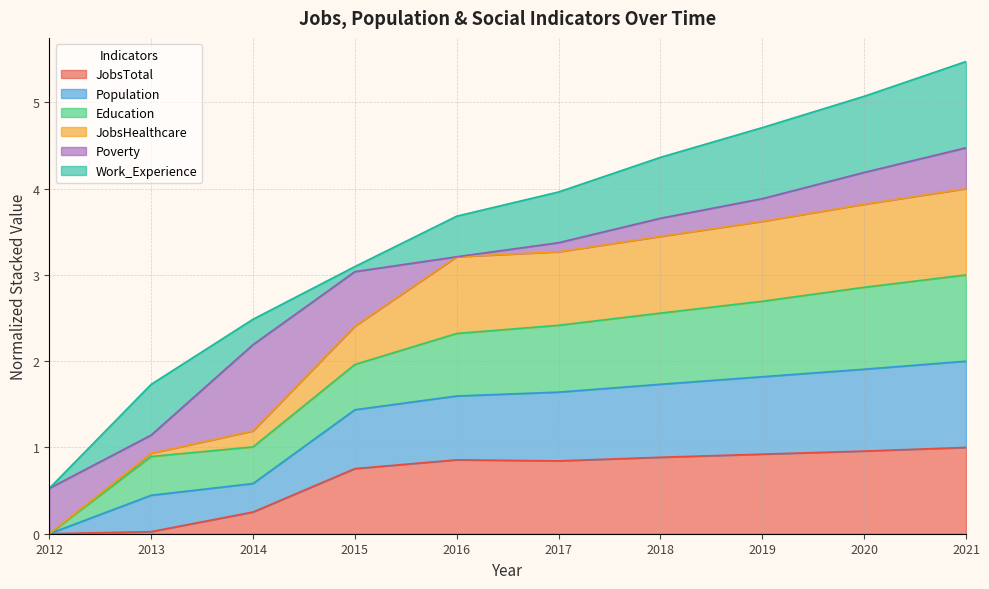

True or false: Education has more than 2 interior local peaks.

False